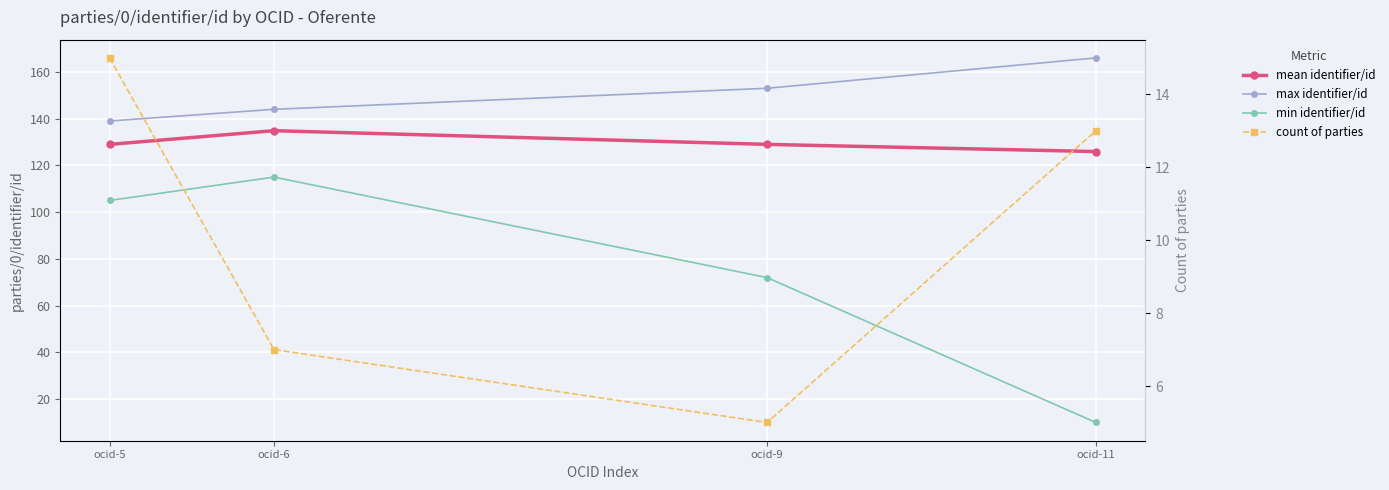

Is it true that mean identifier/id equals 61.6 at ocid-6?

False